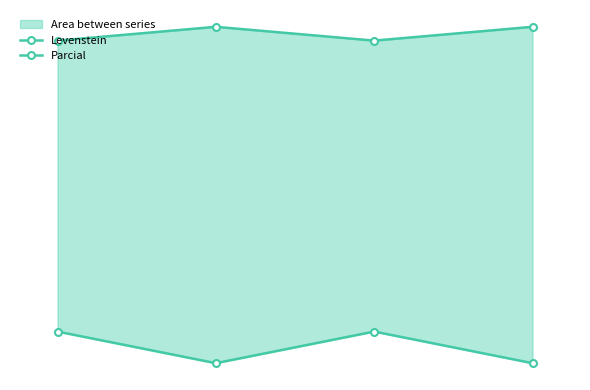

Is it true that Levenstein equals 12.5 at 3?

True